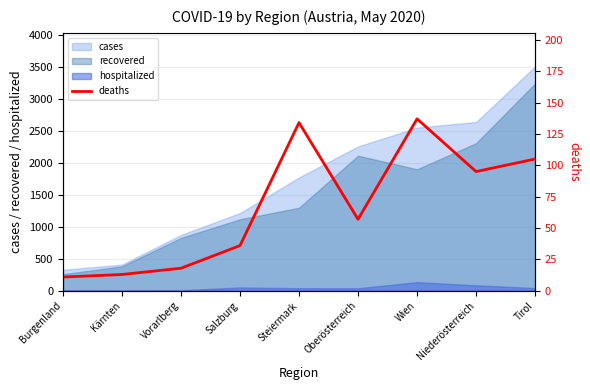

What is the highest value of the cases series?

3510